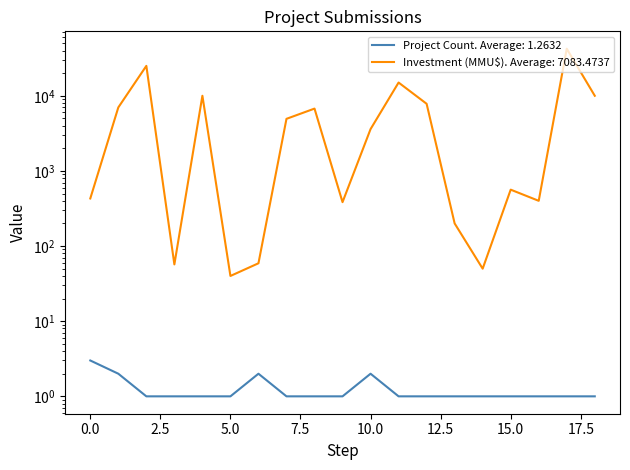

Reading left to right, transcribe all the data shown in this chart.

Project Count: 3	2	1	1	1	1	2	1	1	1	2	1	1	1	1	1	1	1	1
Investment (MMU$): 430	7000	25000	57	10000	40	59	4934	6750	384	3601	15000	7824	200	50	563	400	42294	10000